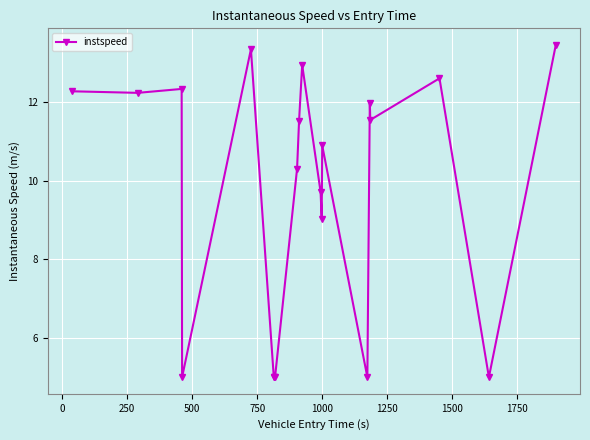

What is the maximum value shown in the chart?

13.5